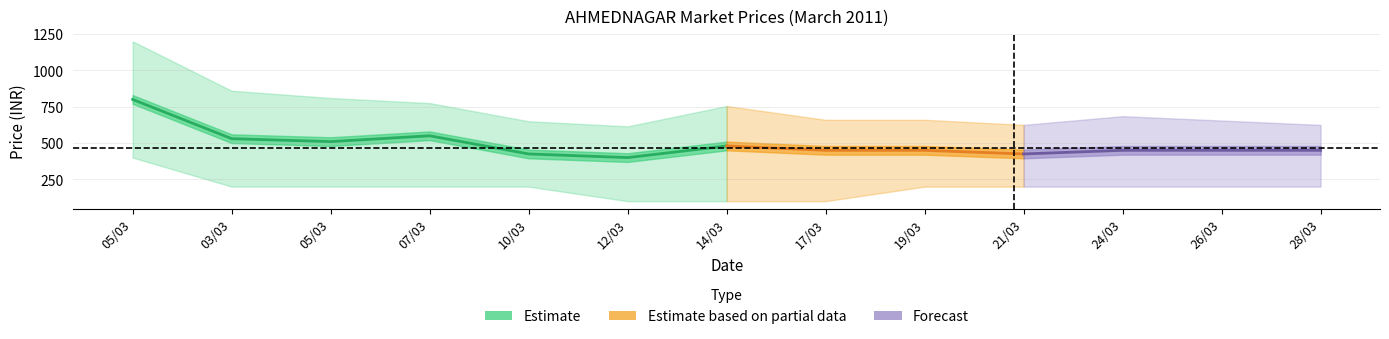

The MIN series shows 117 at 05/03. True or false?

False